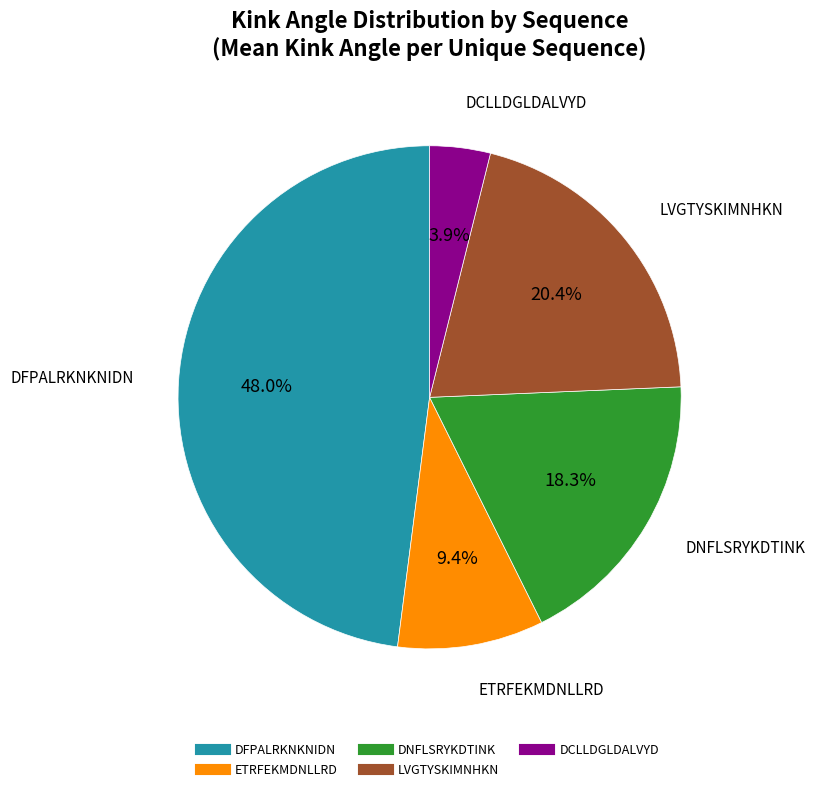

To the nearest percent, what portion does LVGTYSKIMNHKN represent?

20%